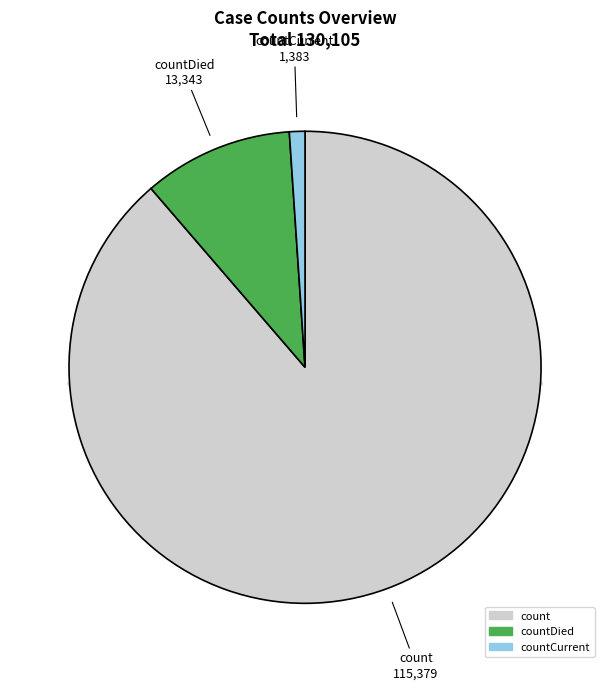

What is the majority slice?

count